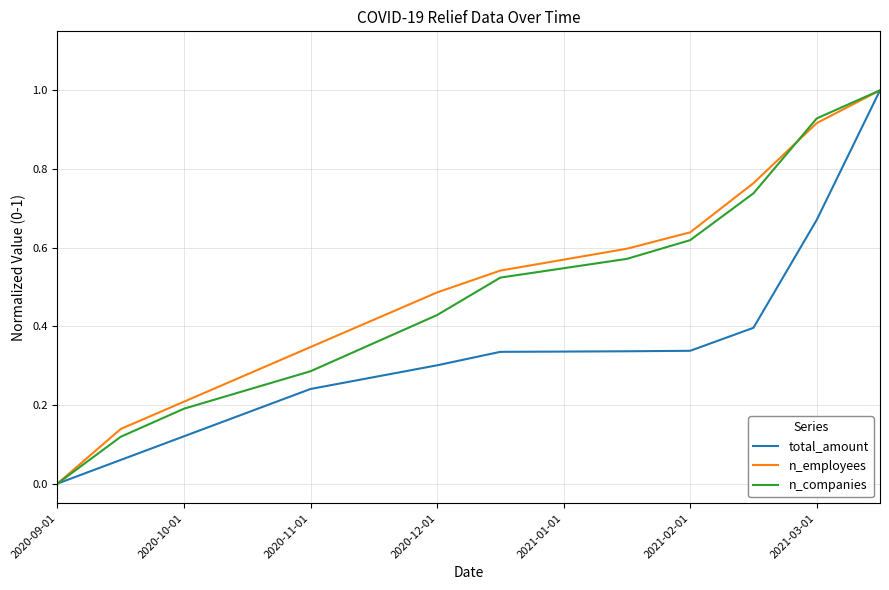

Is this an area chart (filled region under the line)?

No